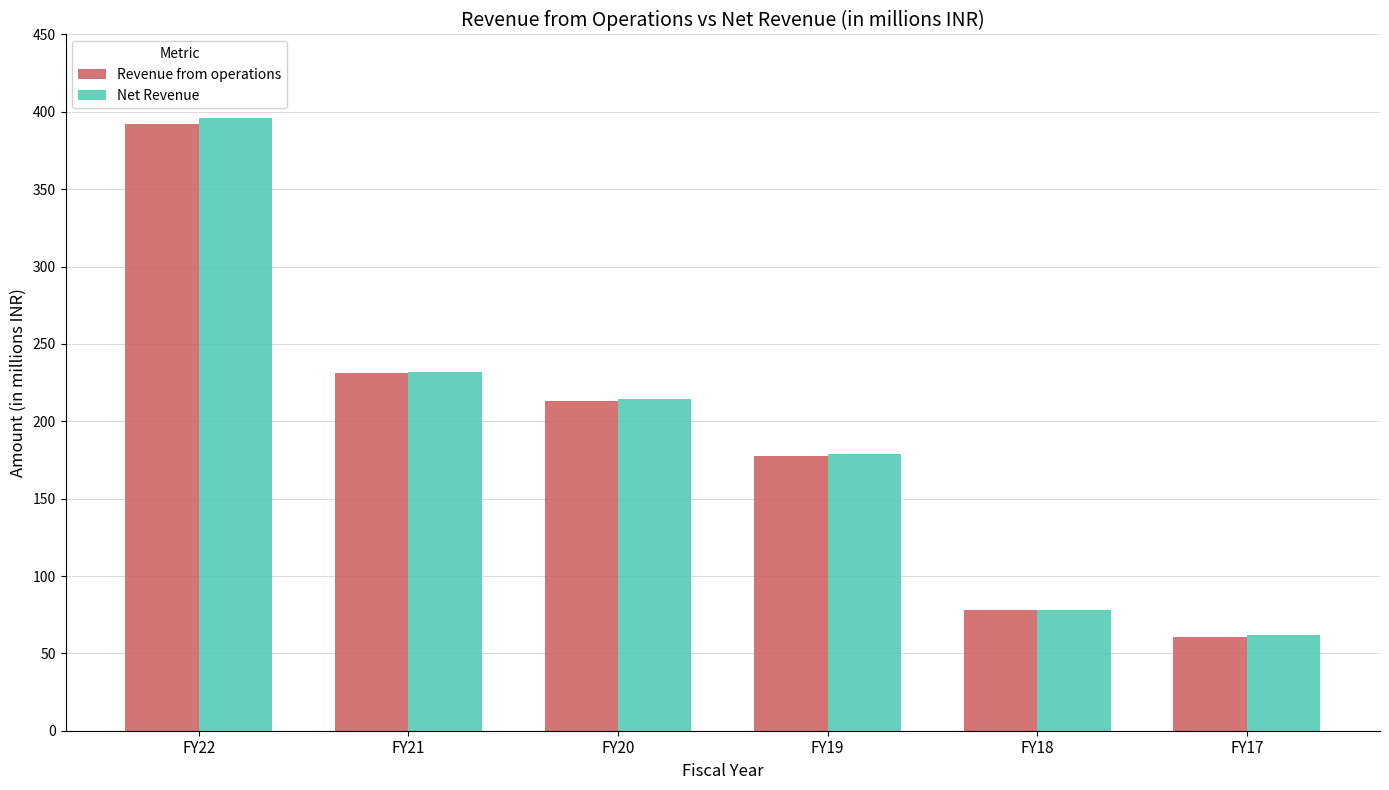

At which category is the sum across all series the highest?

FY22